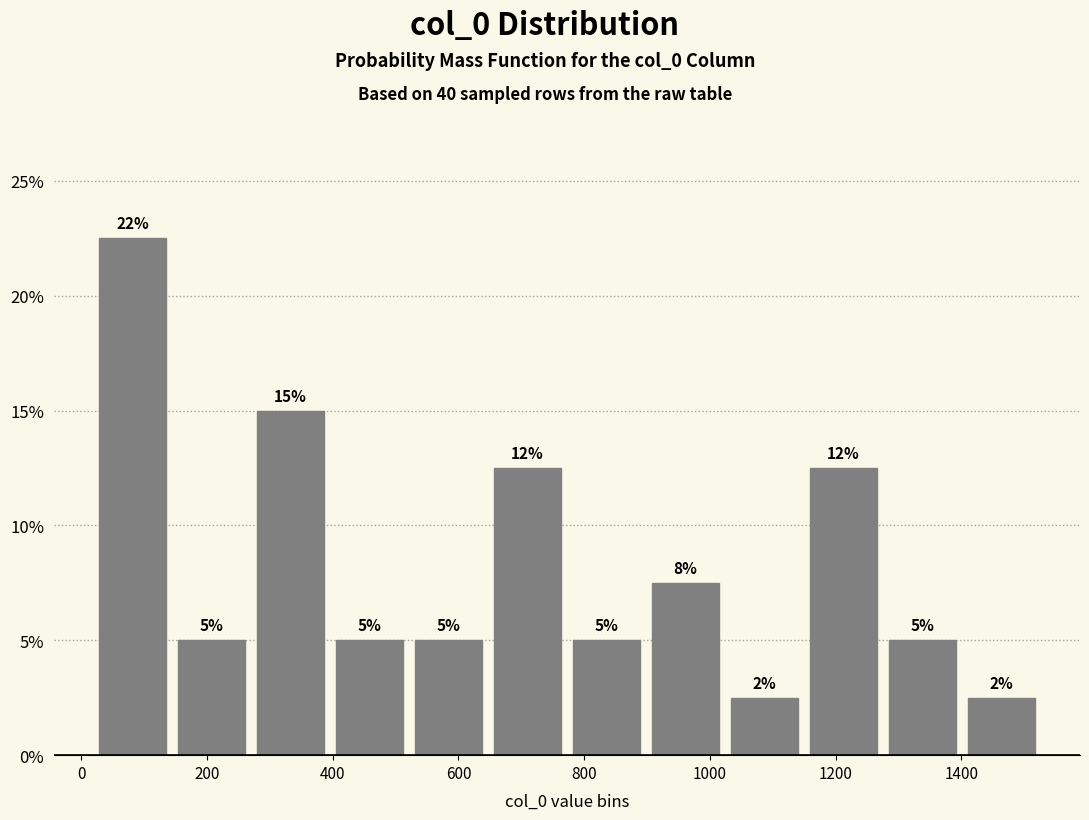

Which range on the x-axis has the tallest bar?

20 to 140